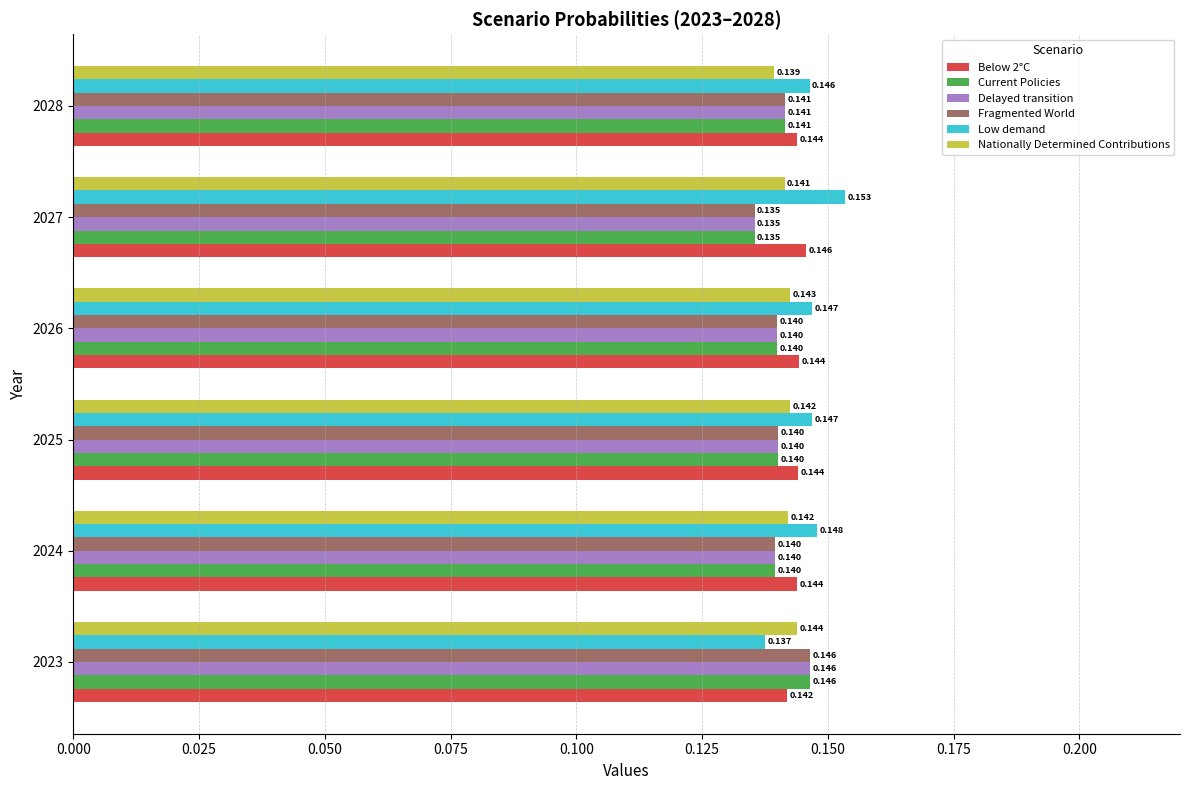

Is the value of Delayed transition at 2025 greater than the value of Current Policies at 2023?

No